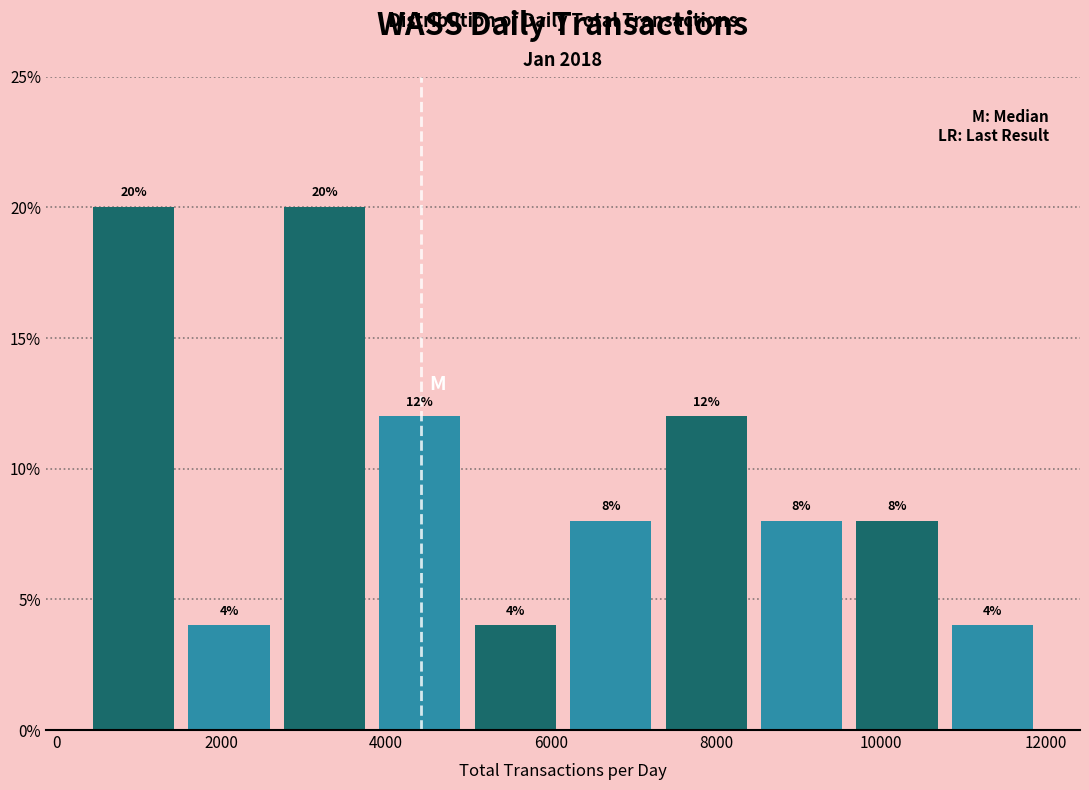

Reading left to right, list every bar in this chart as the range it spans on the x-axis followed by its height. The bar edges are not printed on the chart, so give them approximately, as read against the axis.

400 to 1600: 20
1600 to 2600: 4
2600 to 3800: 20
3800 to 5000: 12
5000 to 6200: 4
6200 to 7400: 8
7400 to 8400: 12
8400 to 9600: 8
9600 to 10800: 8
10800 to 12000: 4